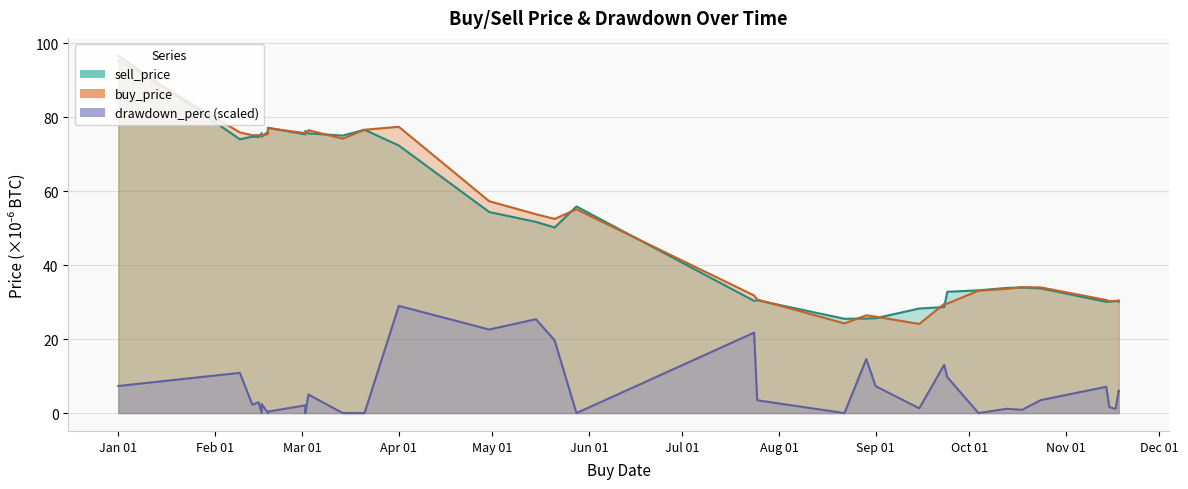

Reading right to left, extract all data points from this chart.

sell_price: 30.1	30.3	30.3	30.2	30.1	33.7	34.0	33.8	33.2	32.8	28.7	28.3	25.6	25.6	25.5	30.5	30.3	55.9	50.2	51.7	54.4	72.4	76.6	75.0	75.6	76.3	75.4	77.2	76.1	74.7	75.7	74.6	74.8	74.0	96.6
buy_price: 30.5	30.5	30.2	30.2	30.6	34.0	34.0	33.6	33.1	29.6	29.5	24.1	26.1	26.4	24.3	30.7	31.8	55.1	52.5	53.8	57.3	77.4	76.6	74.2	76.5	75.5	75.7	77.0	75.4	75.1	75.0	75.1	75.1	75.9	95.4
drawdown_perc: 5.9	6.1	1.2	1.6	7.1	3.5	0.9	1.2	0.0	9.7	13.1	1.3	7.3	14.6	0.0	3.5	21.8	0.0	19.7	25.4	22.6	29.0	0.0	0.0	5.0	0.0	2.1	0.4	0.0	2.4	0.0	2.9	2.3	10.9	7.3